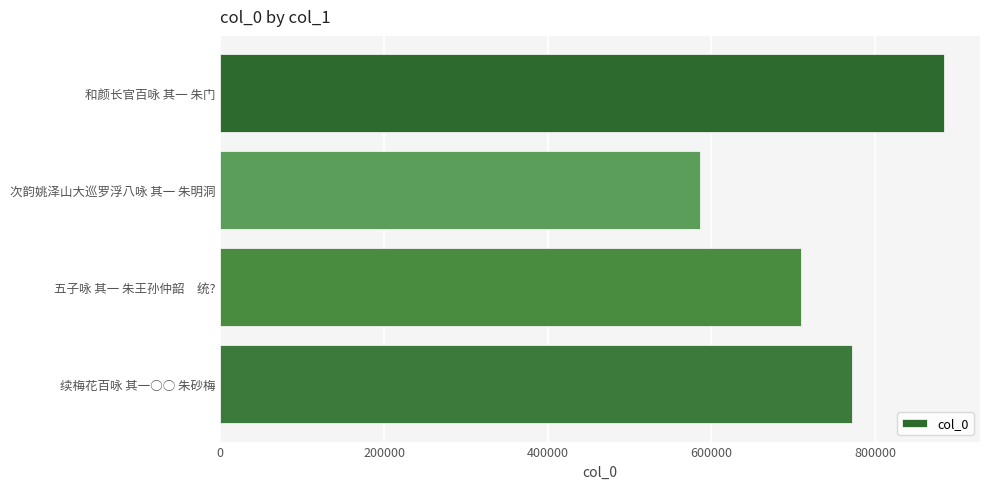

Are the bars grouped side by side (vs. stacked)?

No